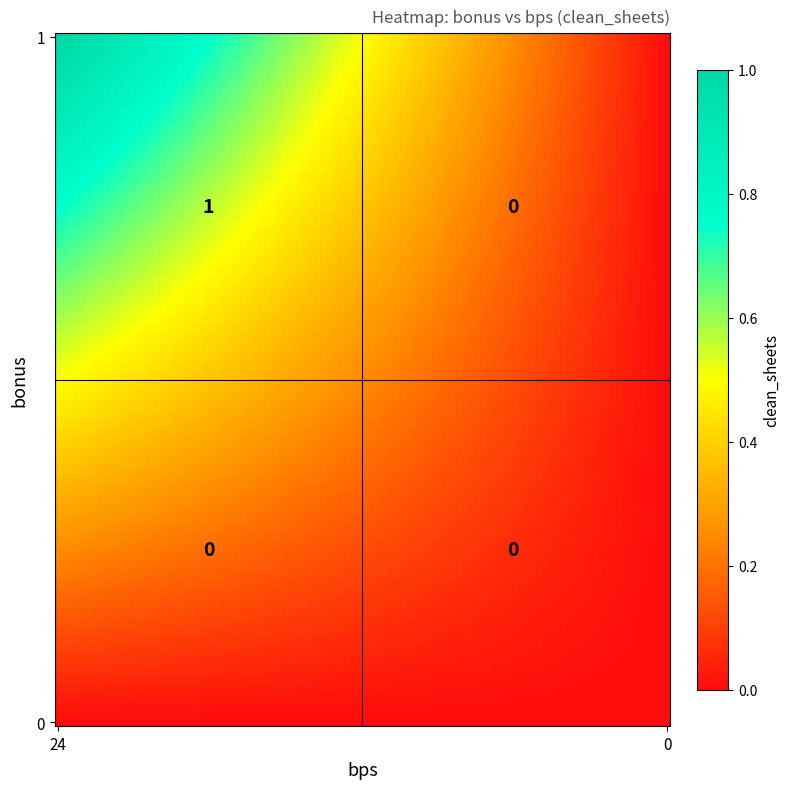

What is the sum of all 1 values?

1